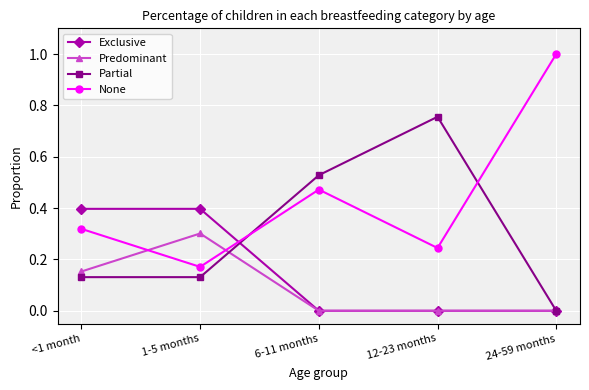

List the series in order of their overall mean, lowest first.

Predominant, Exclusive, Partial, None